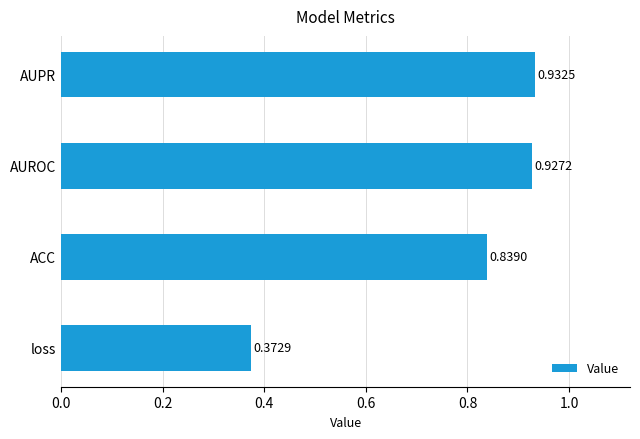

Does the chart contain stacked bars?

No